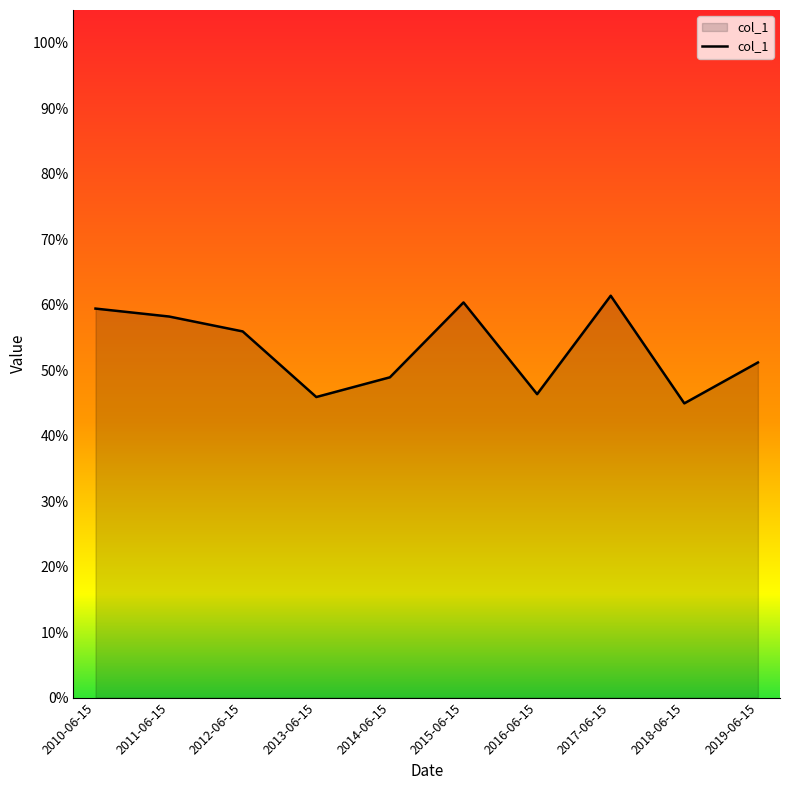

List the labels in order of value, largest first.

2017-06-15, 2015-06-15, 2010-06-15, 2011-06-15, 2012-06-15, 2019-06-15, 2014-06-15, 2016-06-15, 2013-06-15, 2018-06-15